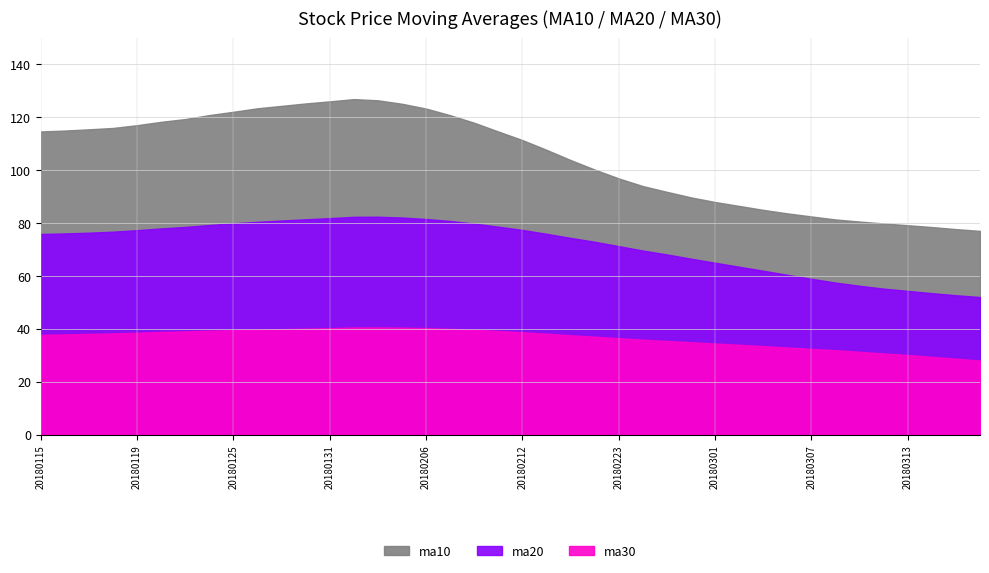

List the labels in order of ma30 value, smallest first.

20180316, 20180315, 20180314, 20180313, 20180312, 20180309, 20180308, 20180307, 20180306, 20180305, 20180302, 20180301, 20180228, 20180227, 20180226, 20180223, 20180222, 20180214, 20180115, 20180116, 20180117, 20180213, 20180118, 20180119, 20180212, 20180122, 20180123, 20180209, 20180124, 20180125, 20180208, 20180126, 20180129, 20180207, 20180130, 20180131, 20180206, 20180205, 20180201, 20180202